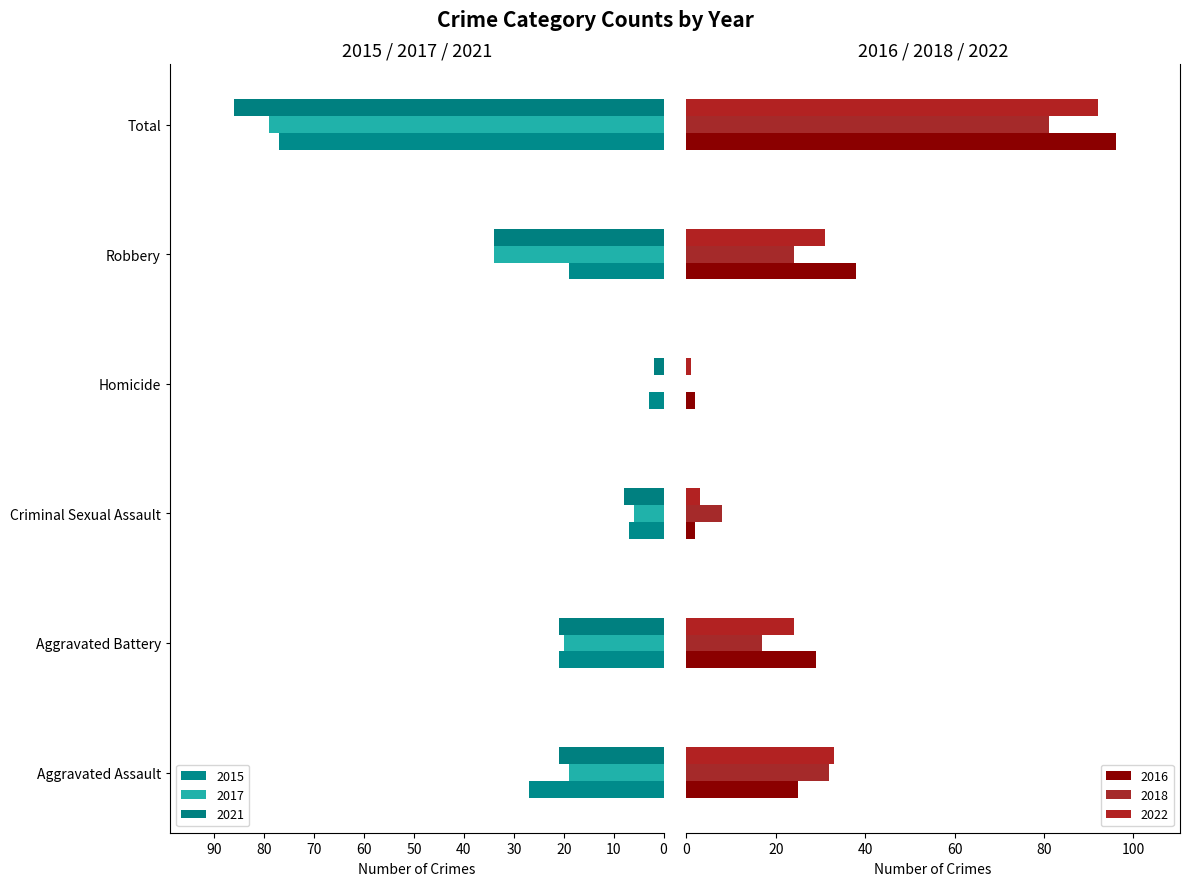

Rank the categories by 2017 value from lowest to highest.

Total, Robbery, Aggravated Battery, Aggravated Assault, Criminal Sexual Assault, Homicide